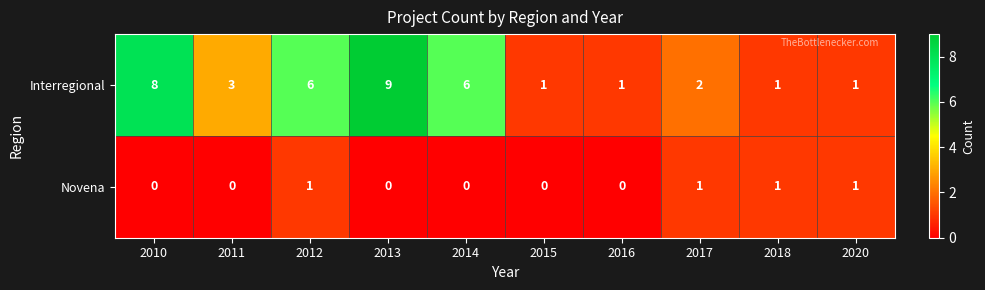

The Novena series shows 1 at 2018. True or false?

True